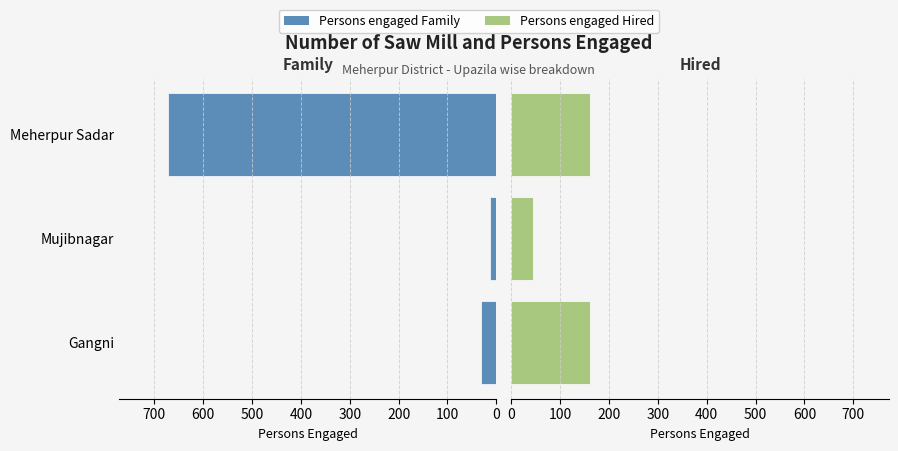

How many distinct data groups are displayed?

2